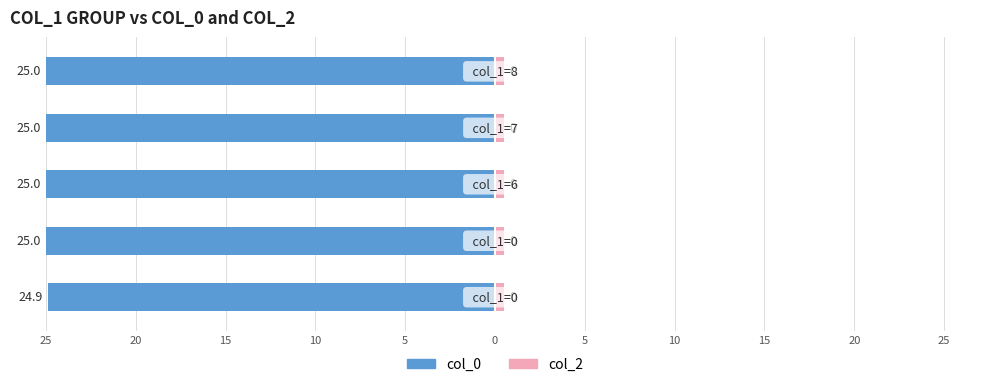

Is it true that col_0 equals -44.1 at 15?

False